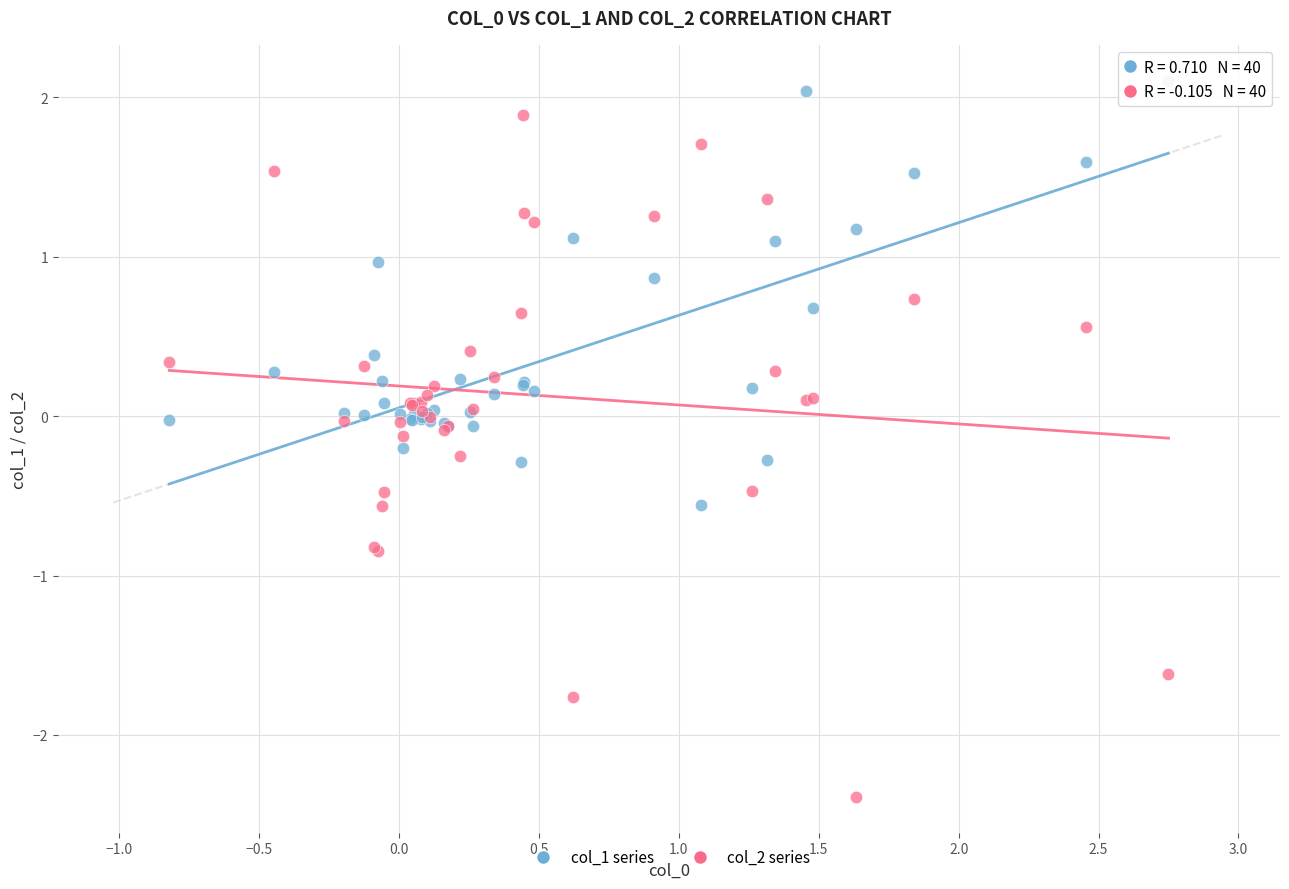

What are all the series names shown in the legend?

col_1 series, col_2 series